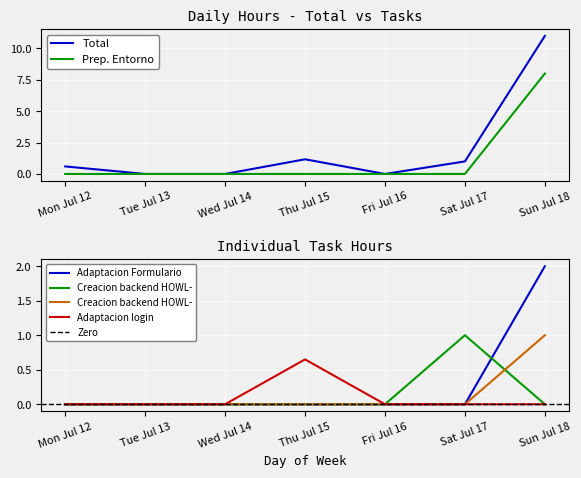

How many times do Creacion backend HOWL-23 and Creacion backend HOWL-22 cross each other?

1